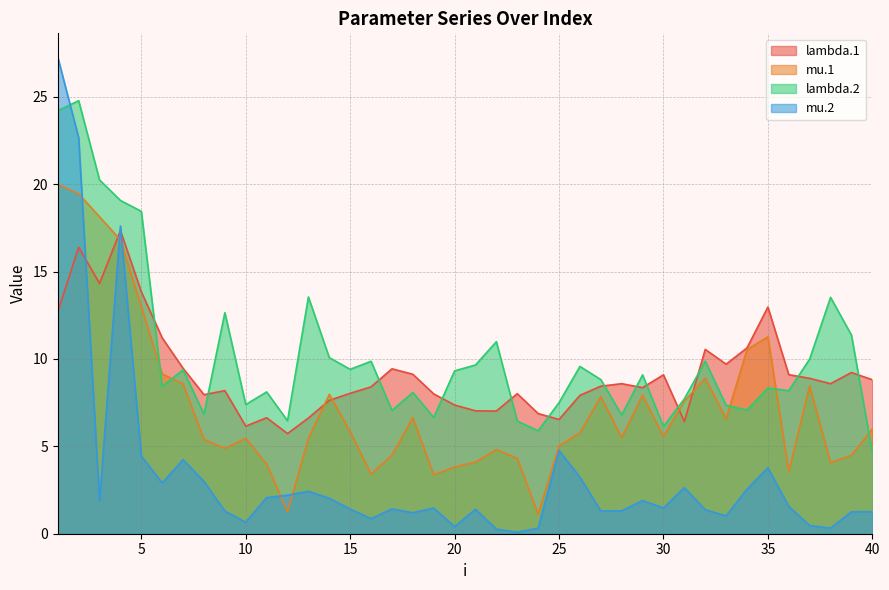

Reading right to left, transcribe all the data shown in this chart.

lambda.1: 40=8.8	39=9.2	38=8.6	37=8.9	36=9.1	35=13.0	34=10.6	33=9.7	32=10.5	31=6.4	30=9.1	29=8.4	28=8.6	27=8.4	26=7.9	25=6.5	24=6.9	23=8.0	22=7.0	21=7.0	20=7.4	19=8.0	18=9.1	17=9.4	16=8.4	15=8.0	14=7.6	13=6.6	12=5.7	11=6.6	10=6.2	9=8.2	8=8.0	7=9.5	6=11.2	5=13.8	4=17.4	3=14.3	2=16.4	1=12.7
mu.1: 40=6.0	39=4.5	38=4.1	37=8.5	36=3.6	35=11.3	34=10.5	33=6.6	32=8.9	31=7.6	30=5.6	29=7.9	28=5.5	27=7.8	26=5.8	25=5.0	24=1.1	23=4.3	22=4.8	21=4.1	20=3.8	19=3.4	18=6.6	17=4.5	16=3.4	15=5.8	14=8.0	13=5.4	12=1.3	11=4.0	10=5.5	9=4.9	8=5.4	7=8.6	6=9.1	5=13.0	4=16.8	3=18.1	2=19.5	1=20.0
lambda.2: 40=4.7	39=11.4	38=13.5	37=10.0	36=8.2	35=8.3	34=7.1	33=7.3	32=9.9	31=7.7	30=6.1	29=9.1	28=6.8	27=8.8	26=9.6	25=7.5	24=5.9	23=6.4	22=11.0	21=9.7	20=9.3	19=6.7	18=8.1	17=7.1	16=9.9	15=9.4	14=10.1	13=13.6	12=6.5	11=8.1	10=7.4	9=12.7	8=6.8	7=9.4	6=8.4	5=18.5	4=19.1	3=20.2	2=24.8	1=24.2
mu.2: 40=1.3	39=1.3	38=0.3	37=0.5	36=1.6	35=3.8	34=2.5	33=1.0	32=1.4	31=2.6	30=1.5	29=1.9	28=1.3	27=1.3	26=3.2	25=4.8	24=0.3	23=0.1	22=0.3	21=1.4	20=0.4	19=1.5	18=1.2	17=1.4	16=0.9	15=1.4	14=2.0	13=2.4	12=2.2	11=2.1	10=0.7	9=1.3	8=3.0	7=4.2	6=2.9	5=4.4	4=17.6	3=1.9	2=22.7	1=27.3